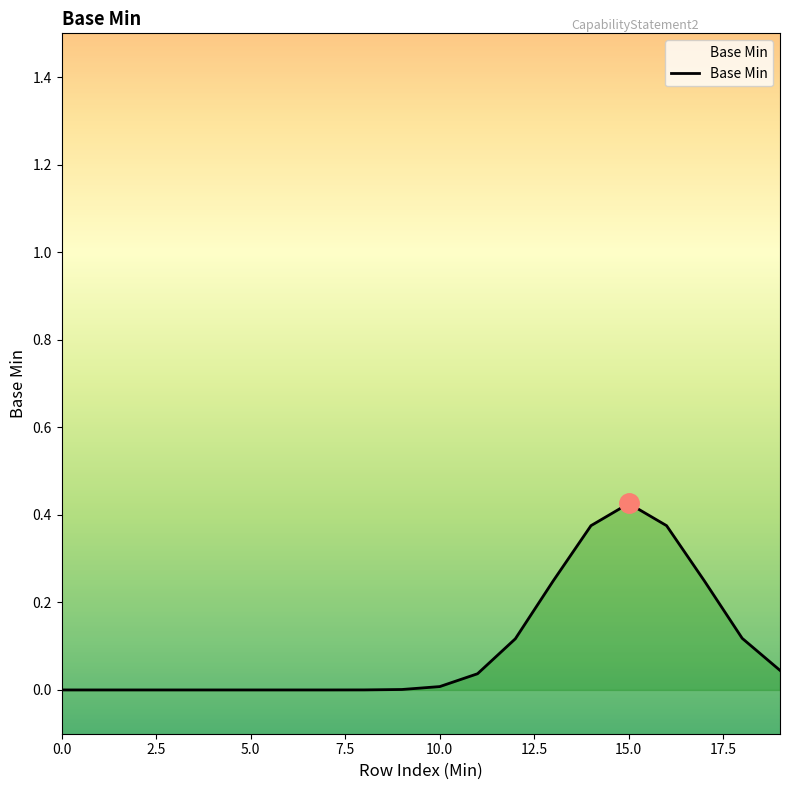

At which category does the chart reach its peak across all series?

15.0